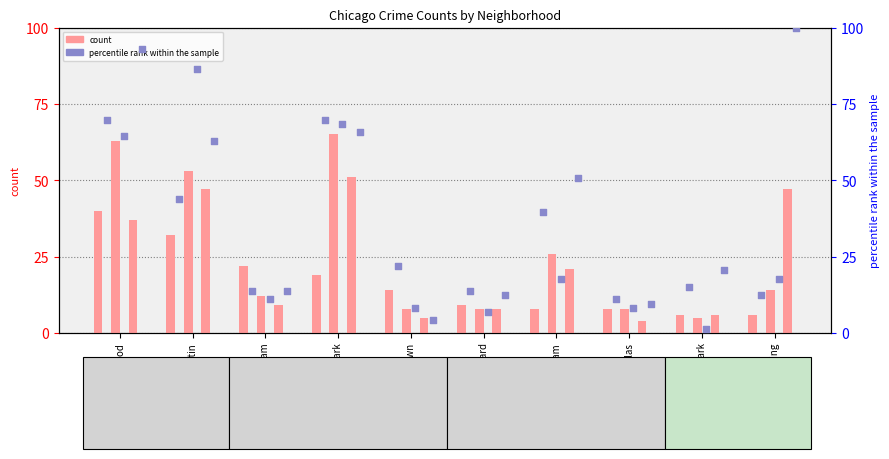

What is the total value across all series at Chatham?

108.2